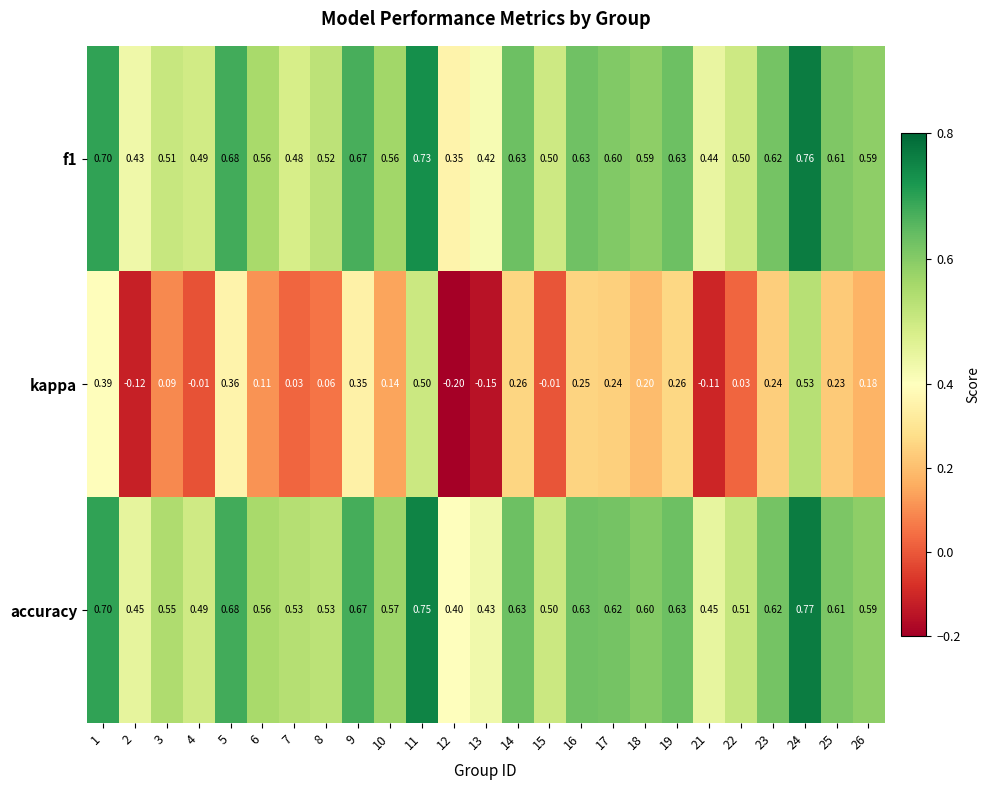

Which series has the widest spread of values?

kappa